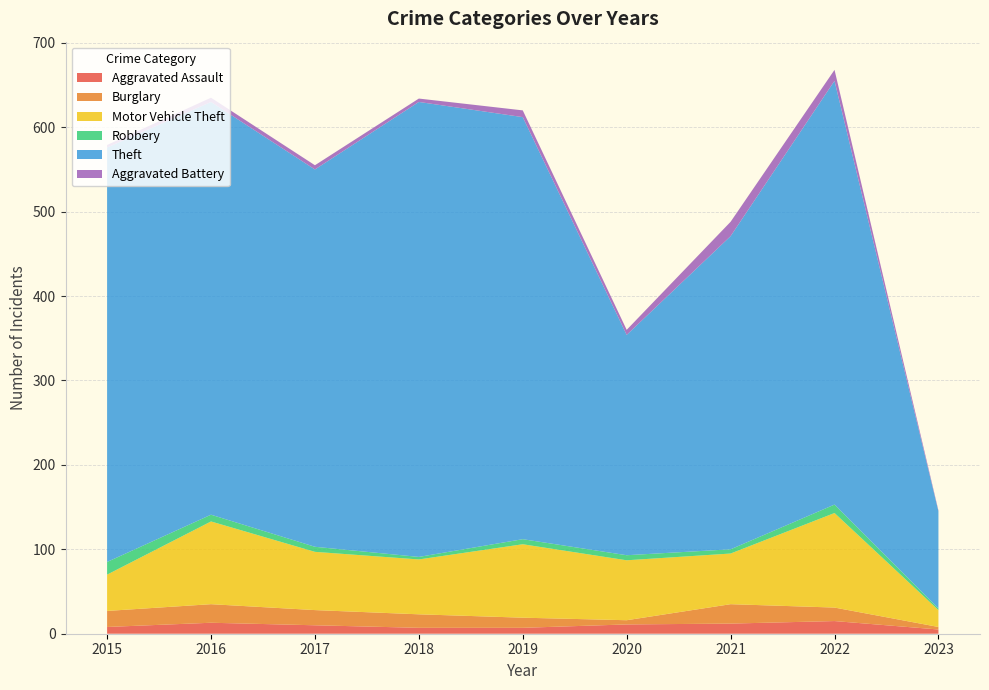

Reading left to right, transcribe all the data shown in this chart.

Aggravated Assault: 8	13	10	7	7	11	12	15	5
Burglary: 19	22	18	16	12	5	23	16	3
Motor Vehicle Theft: 43	98	69	65	87	71	60	112	20
Robbery: 15	8	6	3	6	6	5	10	2
Theft: 491	489	447	539	500	261	371	502	115
Aggravated Battery: 3	5	5	4	8	6	17	13	1